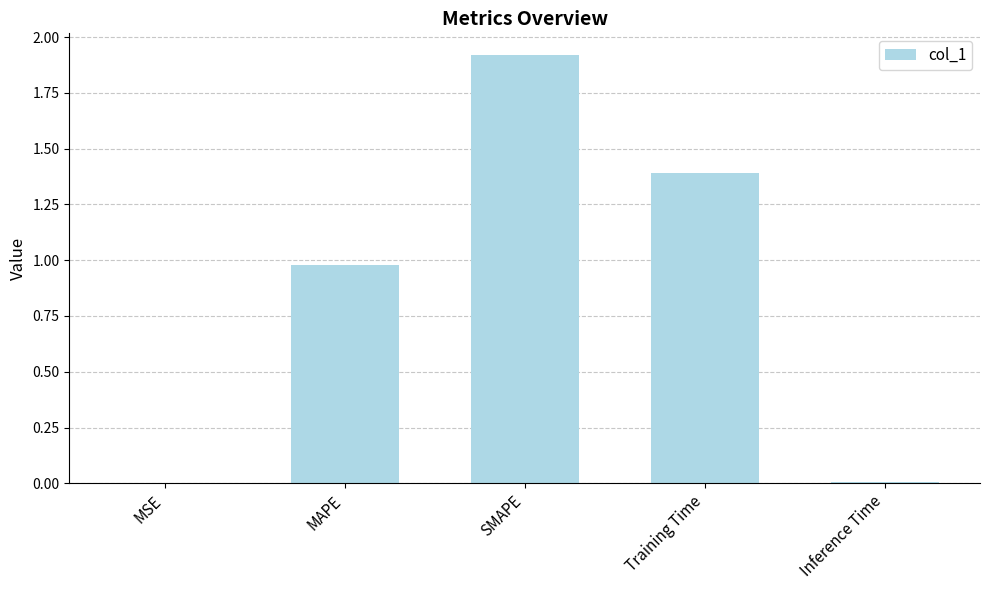

At which category does the chart reach its peak across all series?

SMAPE